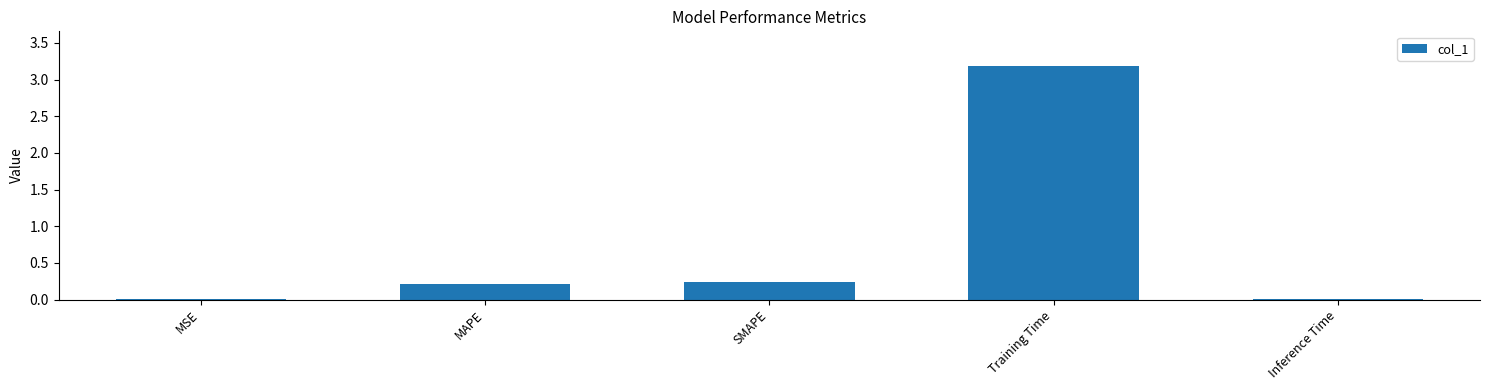

Is it true that the value at MSE is 0.0?

True